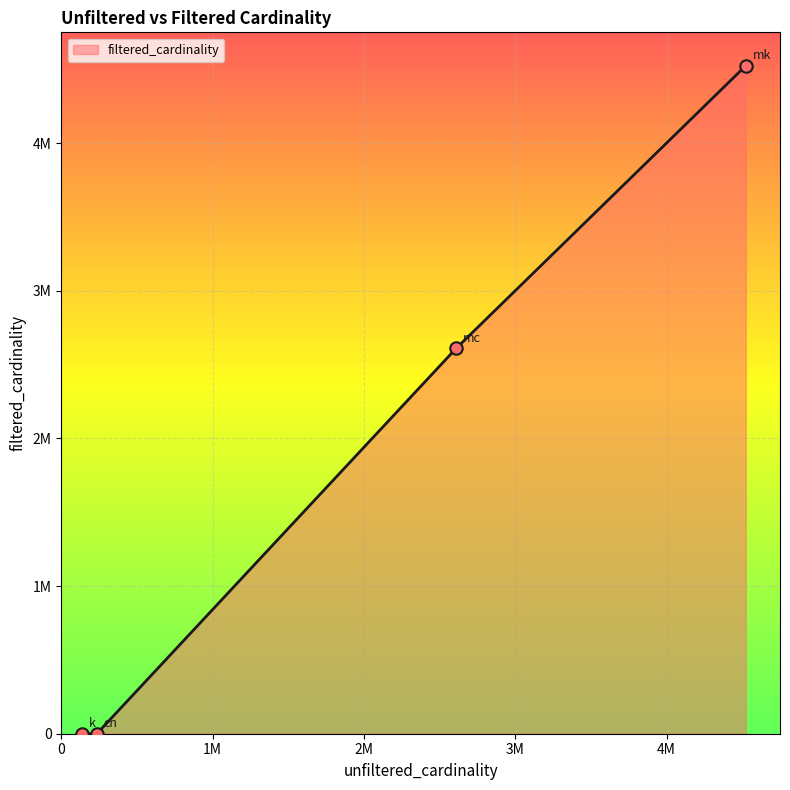

Does the chart have visible grid lines?

Yes